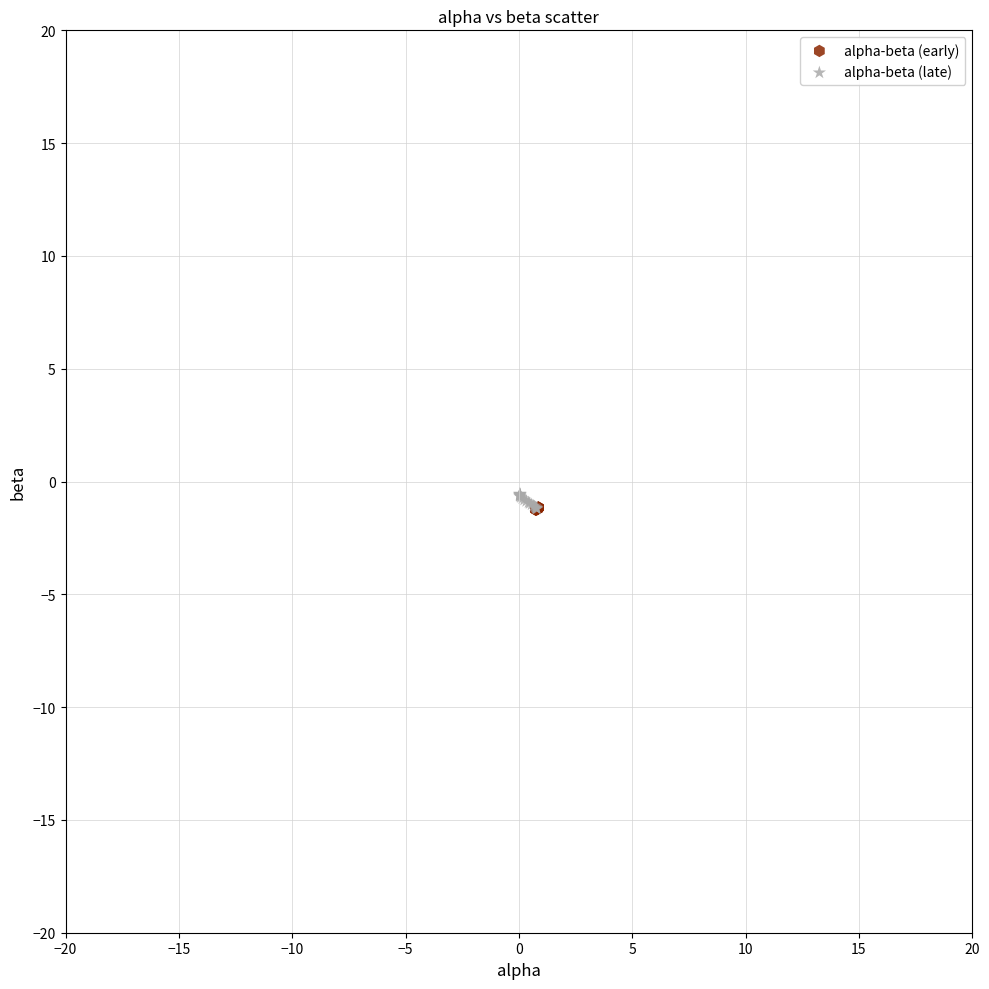

What are all the series names shown in the legend?

alpha-beta (early), alpha-beta (late)